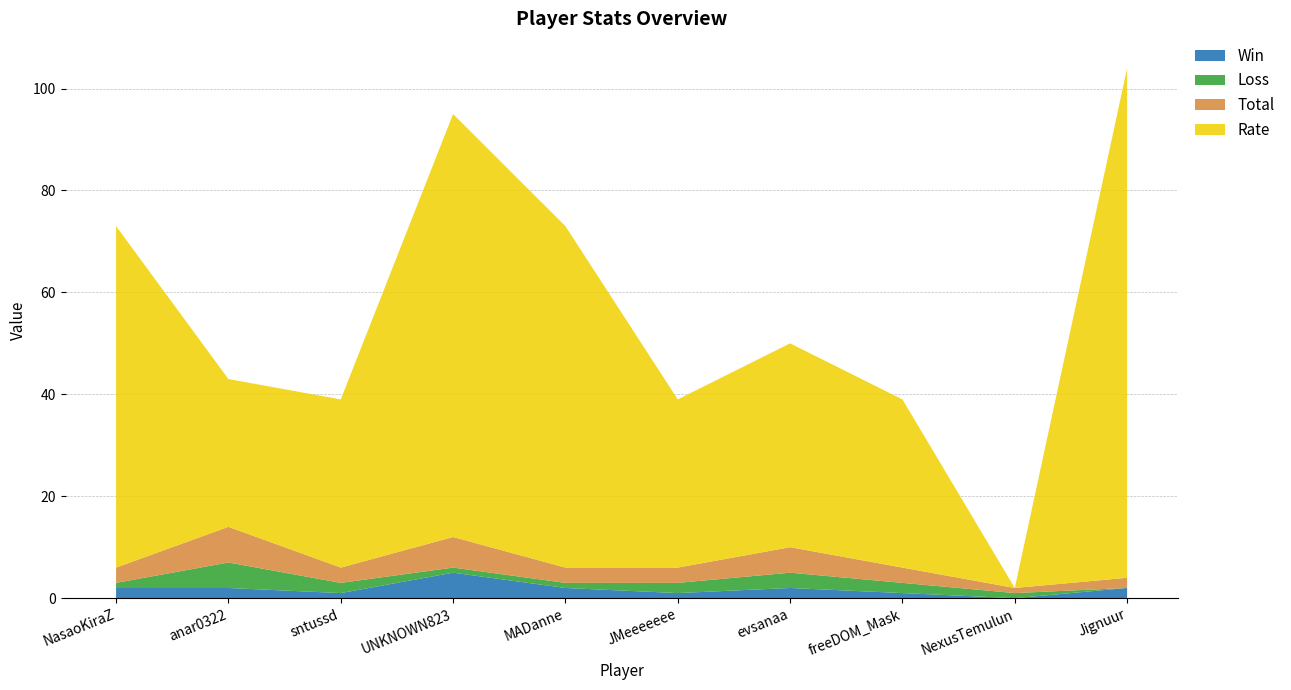

Reading right to left, extract all data points from this chart.

Win: 2	0	1	2	1	2	5	1	2	2
Loss: 0	1	2	3	2	1	1	2	5	1
Total: 2	1	3	5	3	3	6	3	7	3
Rate: 100	0	33	40	33	67	83	33	29	67